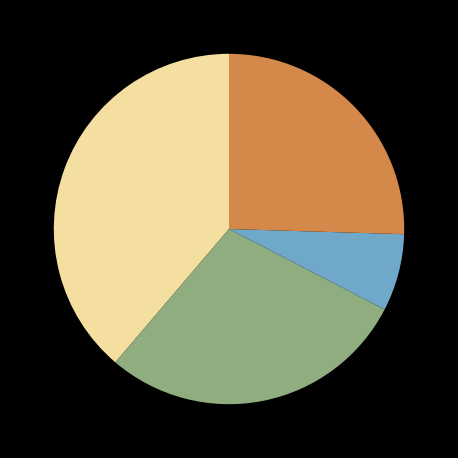

Is there any slice that represents more than half of the pie?

No